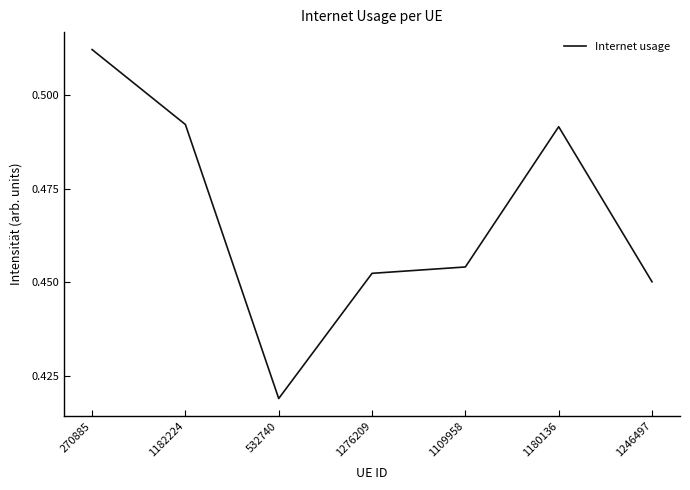

Is this an area chart (filled region under the line)?

No